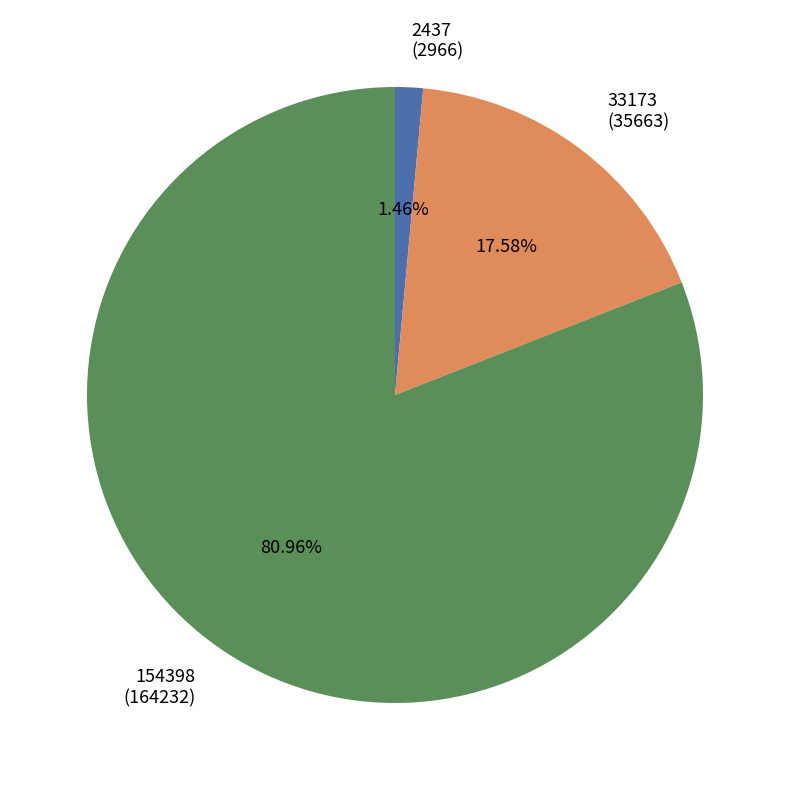

True or false: 33173 accounts for 18% of the total.

True